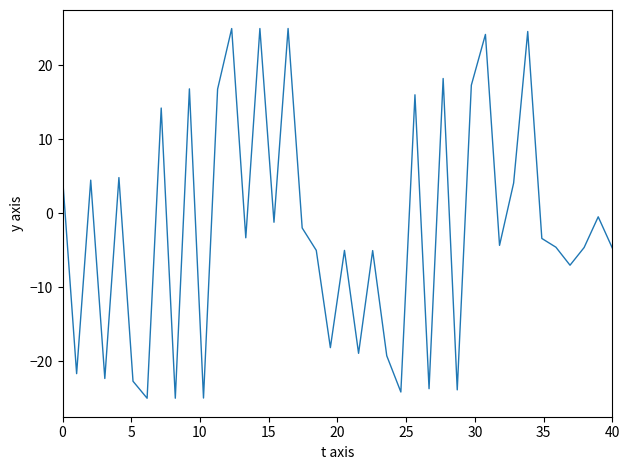

What is the difference between the second highest and second lowest values?

50.0